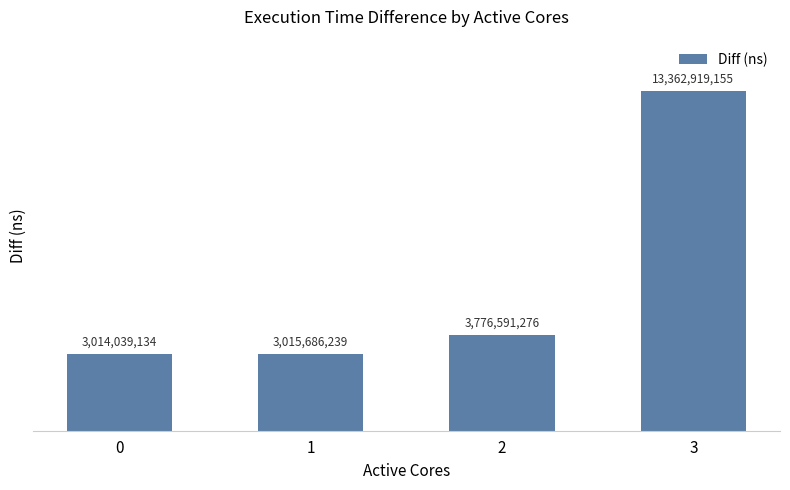

Count the number of data series in this chart.

1